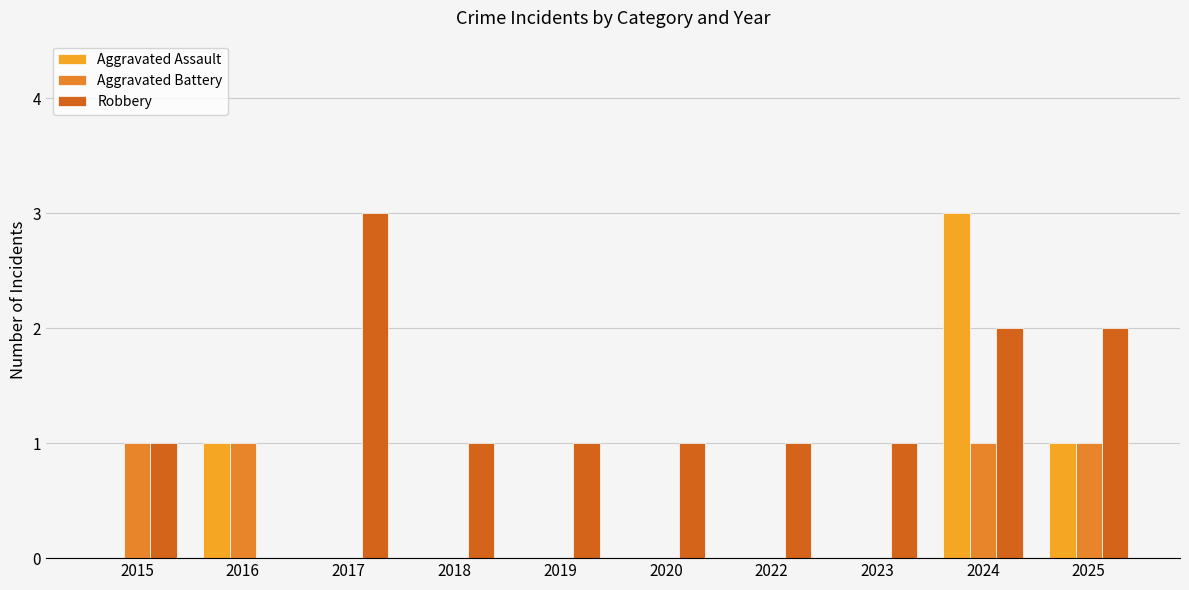

The value of Aggravated Assault at 2022 is 0. True or false?

True